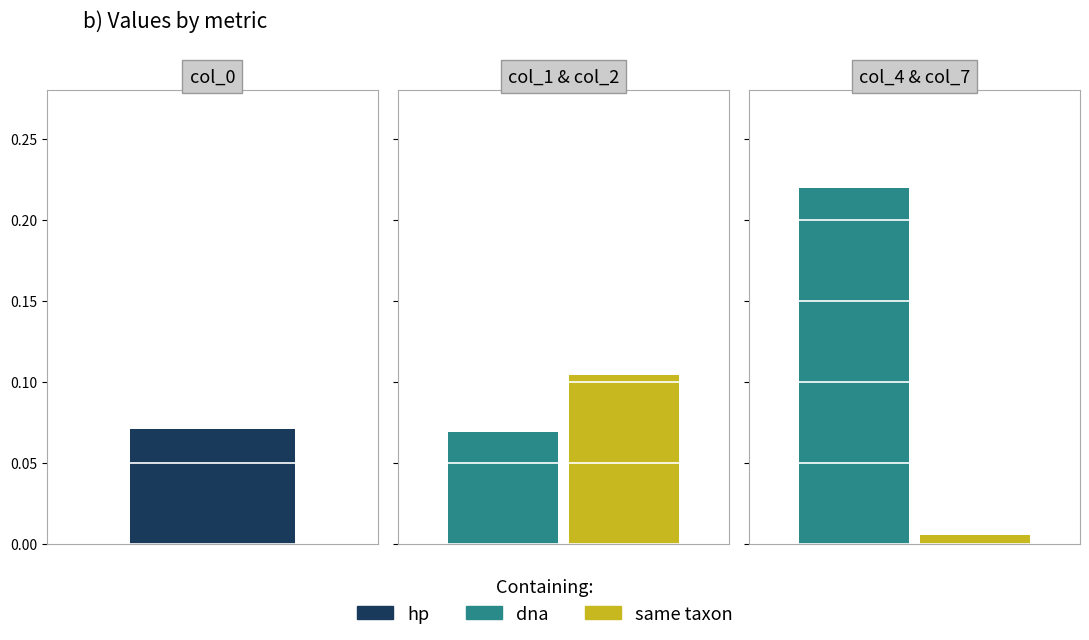

What is the greatest value displayed?

0.2